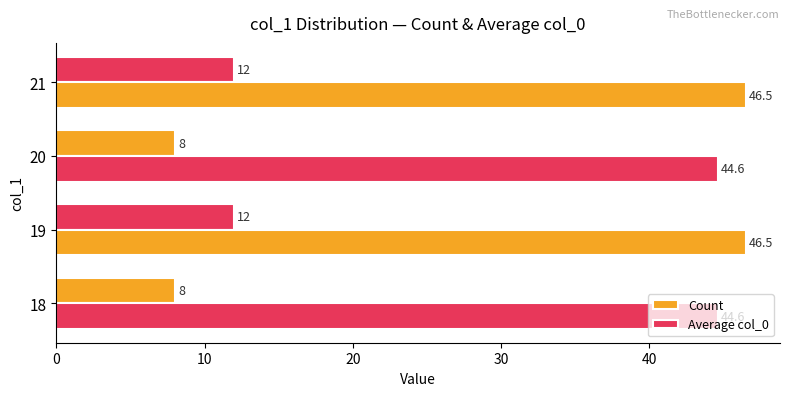

How many data points in Average col_0 are above 46?

2